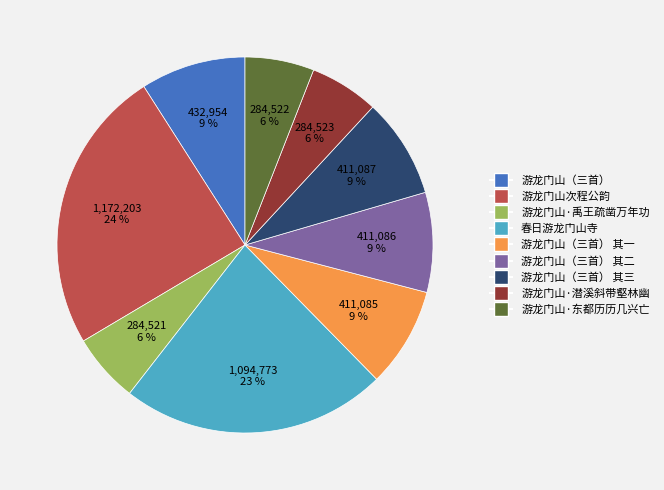

Does any single category account for the majority?

No